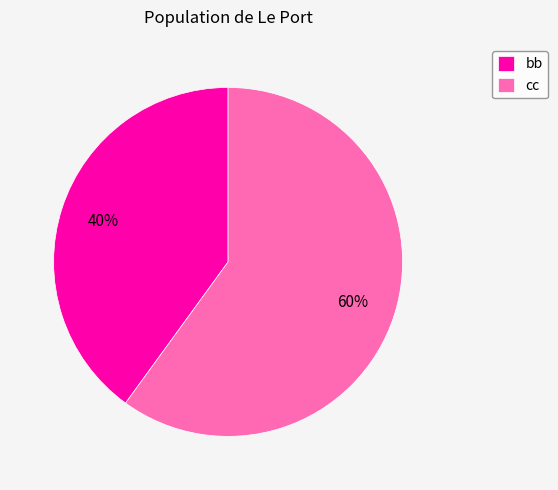

To the nearest percent, what is the combined percentage of cc and bb?

100%